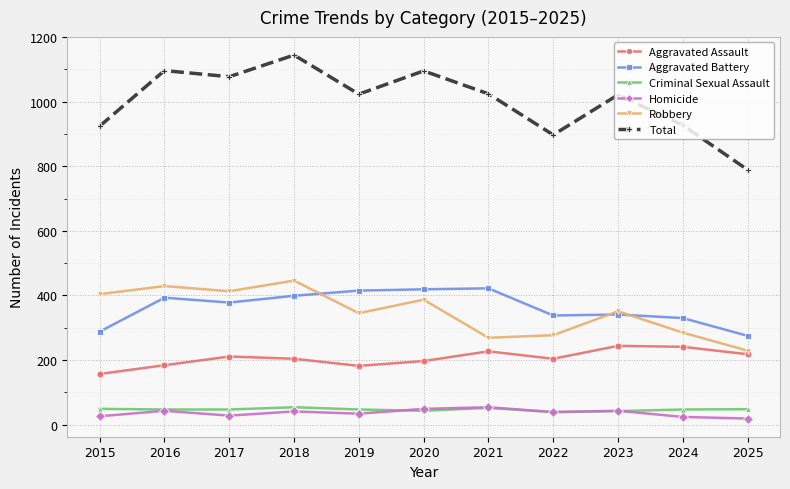

True or false: Homicide and Robbery intersect in this chart.

False